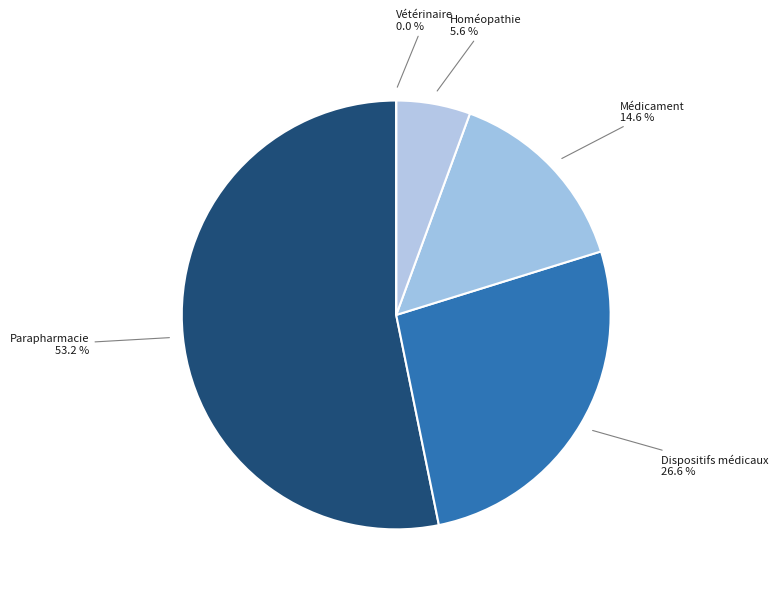

Between Vétérinaire and Homéopathie, which is larger?

Homéopathie